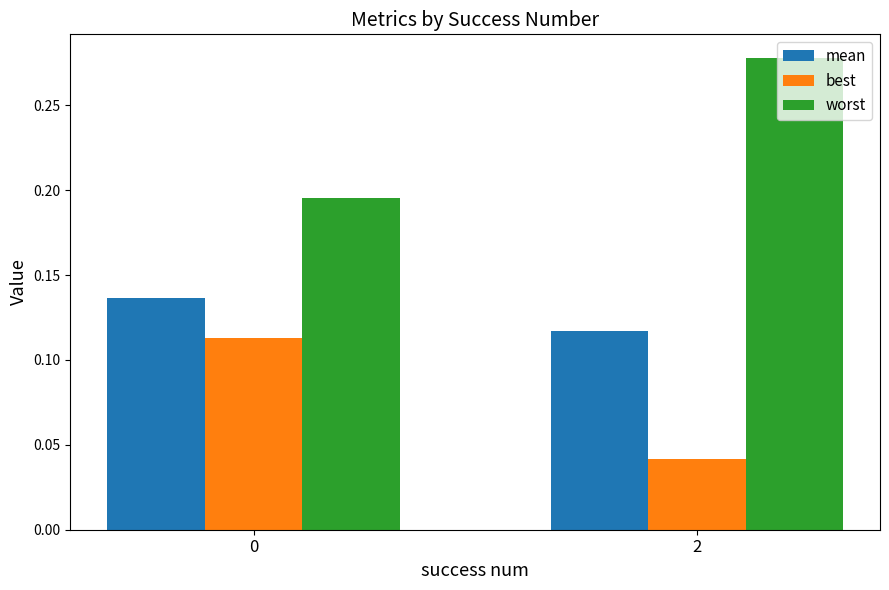

Which series has the largest total across all categories?

worst